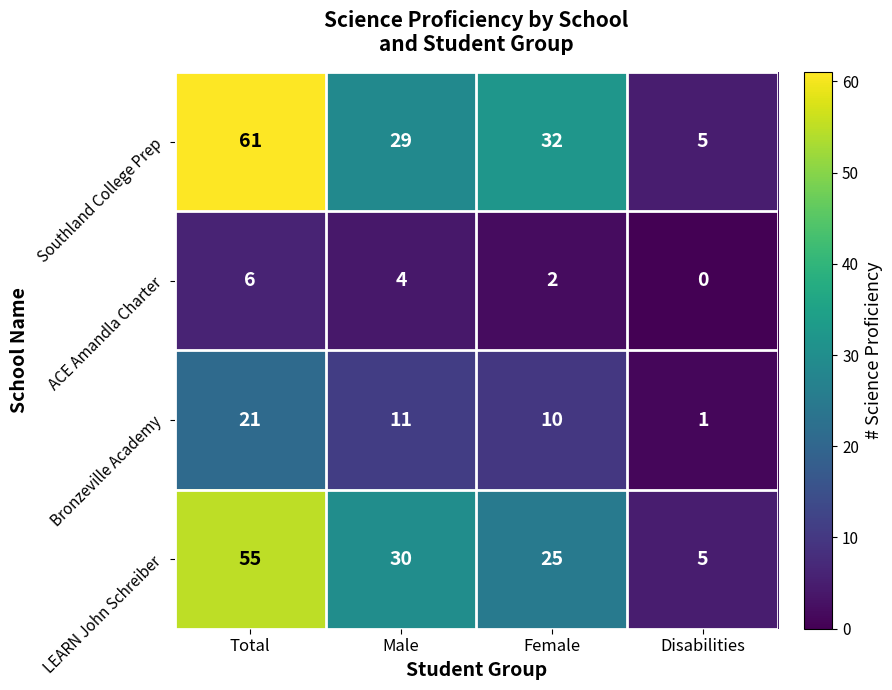

Which series has the widest spread of values?

Southland College Prep